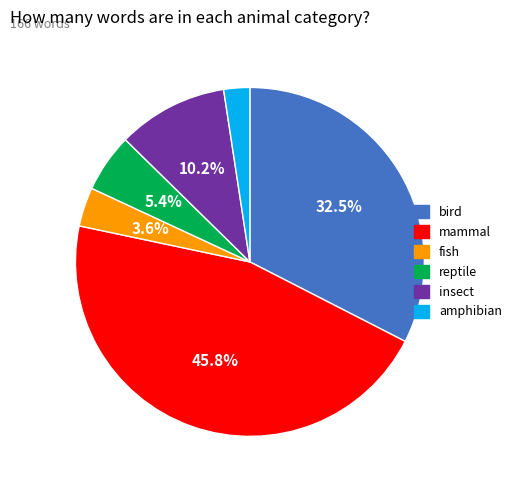

Is there any slice that represents more than half of the pie?

No